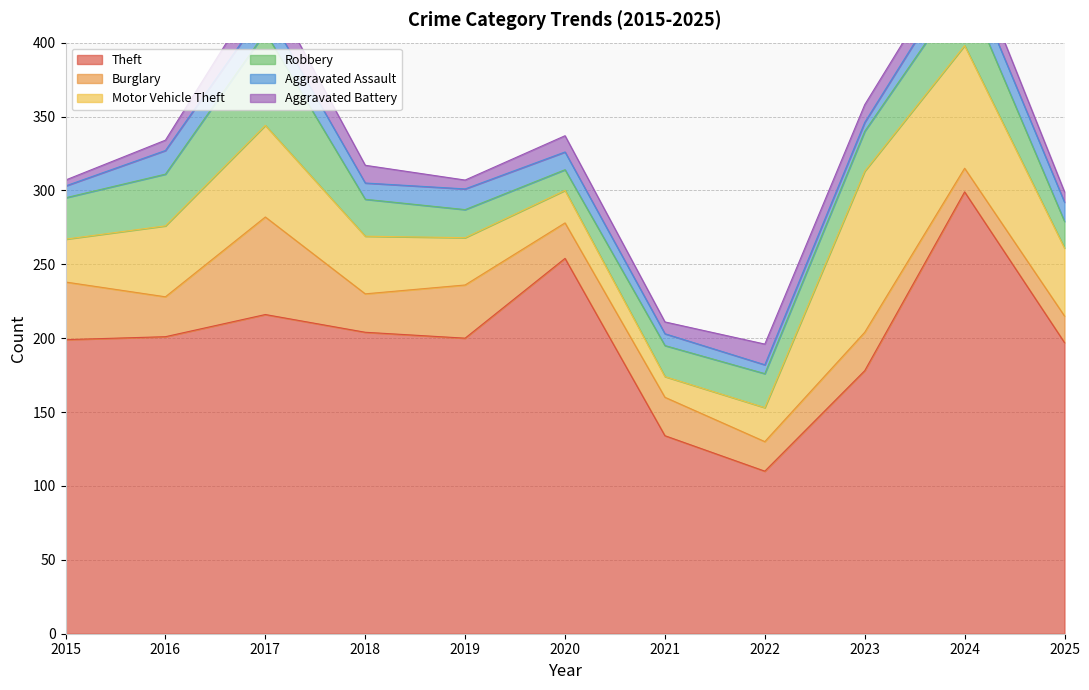

True or false: Aggravated Battery and Burglary intersect in this chart.

False